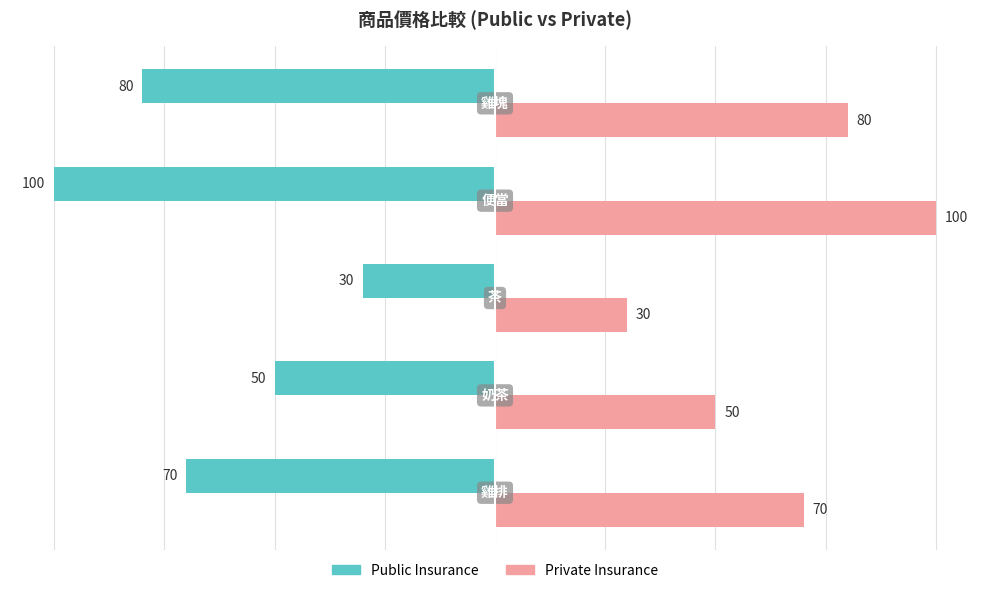

Rank the series by their maximum value, from highest to lowest.

Private Insurance, Public Insurance